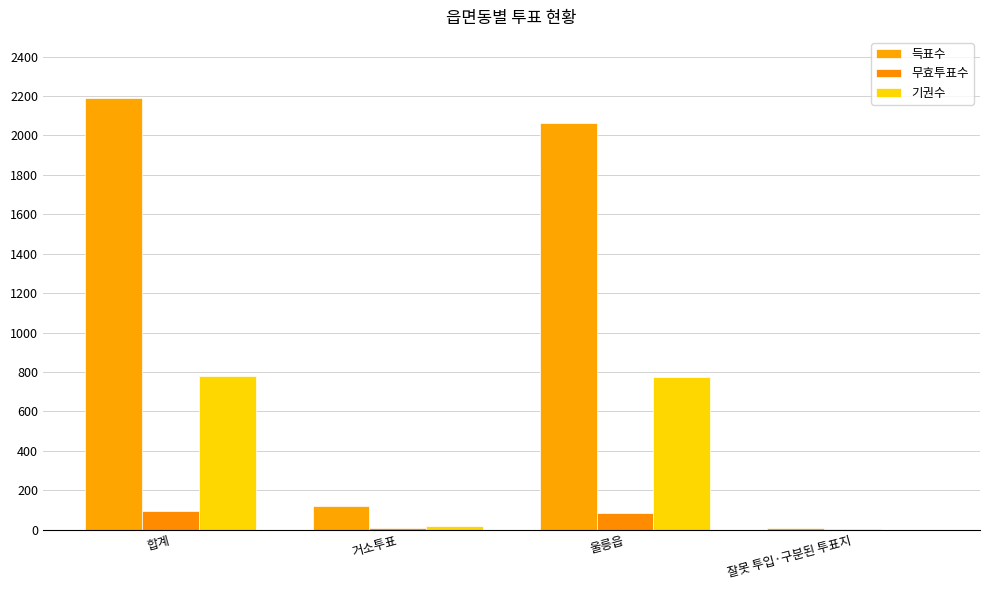

How many groups of bars are there?

4